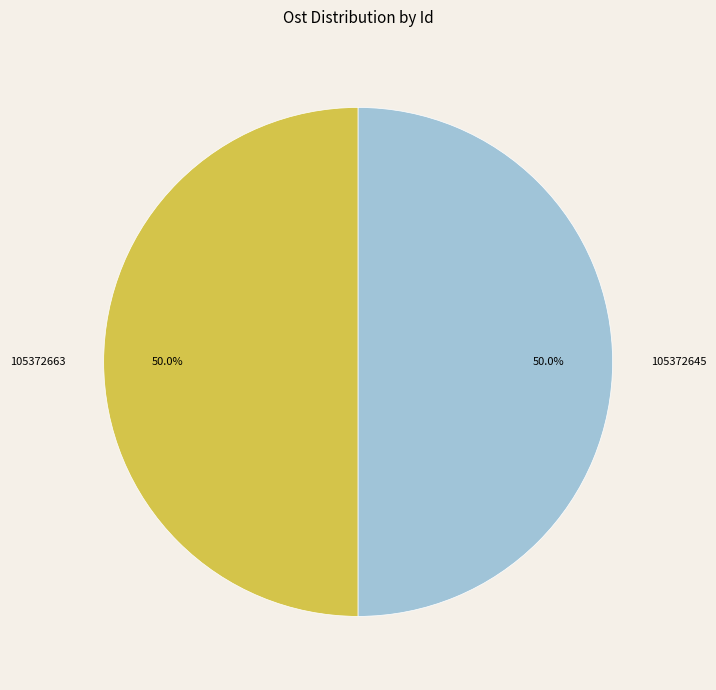

What is the ratio of the value at 105372663 to the value at 105372645?

1.0